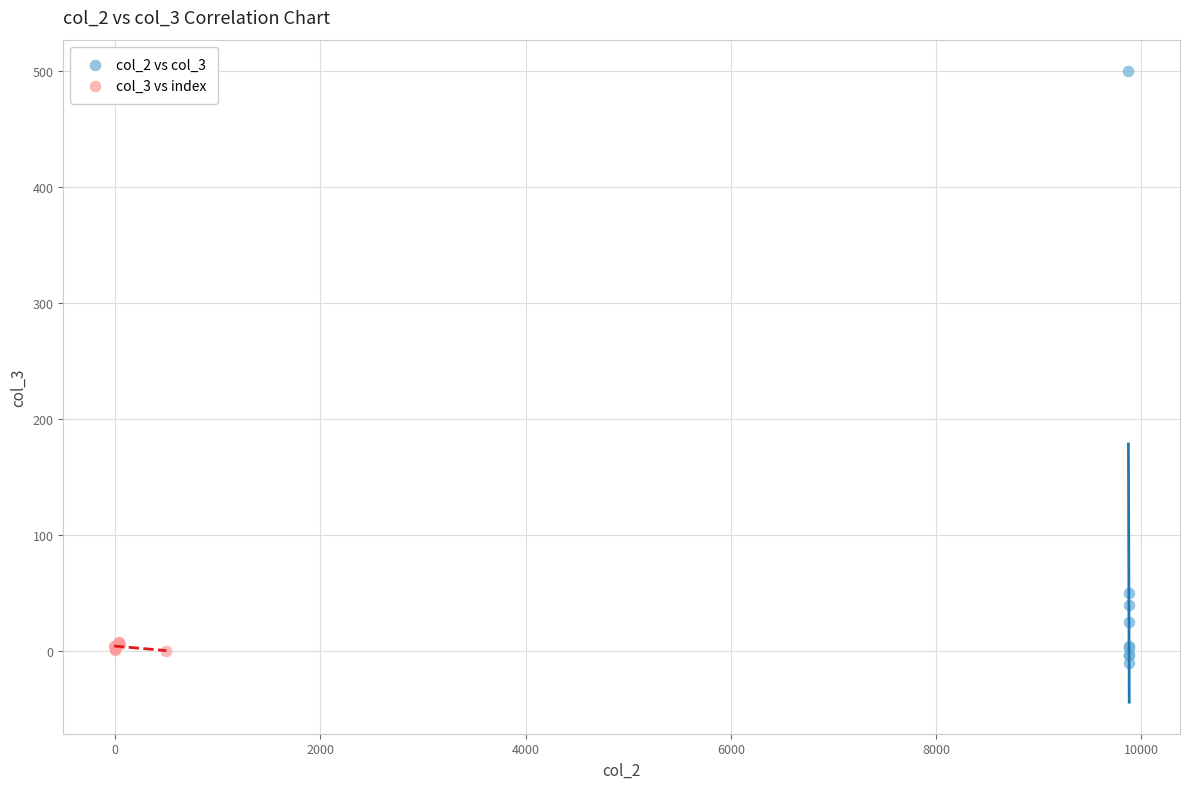

Which series has the largest Y range (max minus min)?

col_2 vs col_3